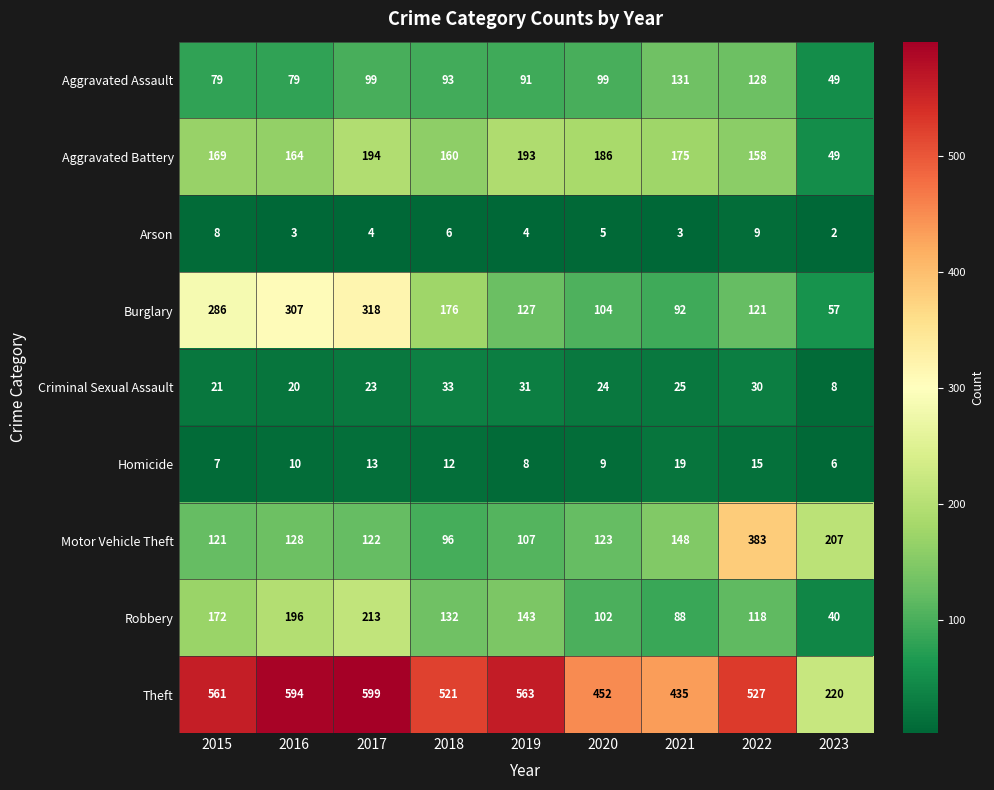

At how many categories does at least one series exceed 9?

9